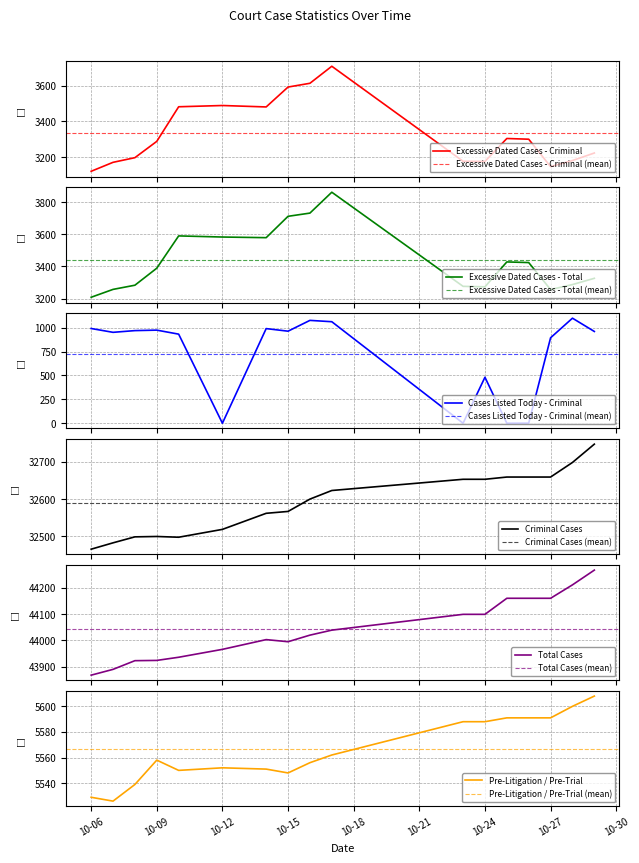

What is the difference between the second highest and minimum values in the Pre-Litigation / Pre-Trial series?

74